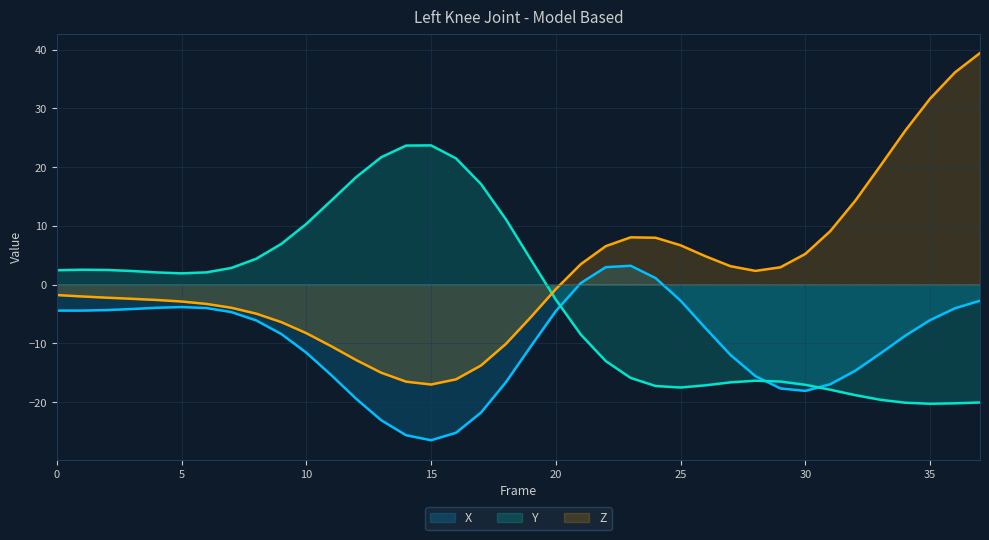

How many interior local valleys does the Y series have?

3